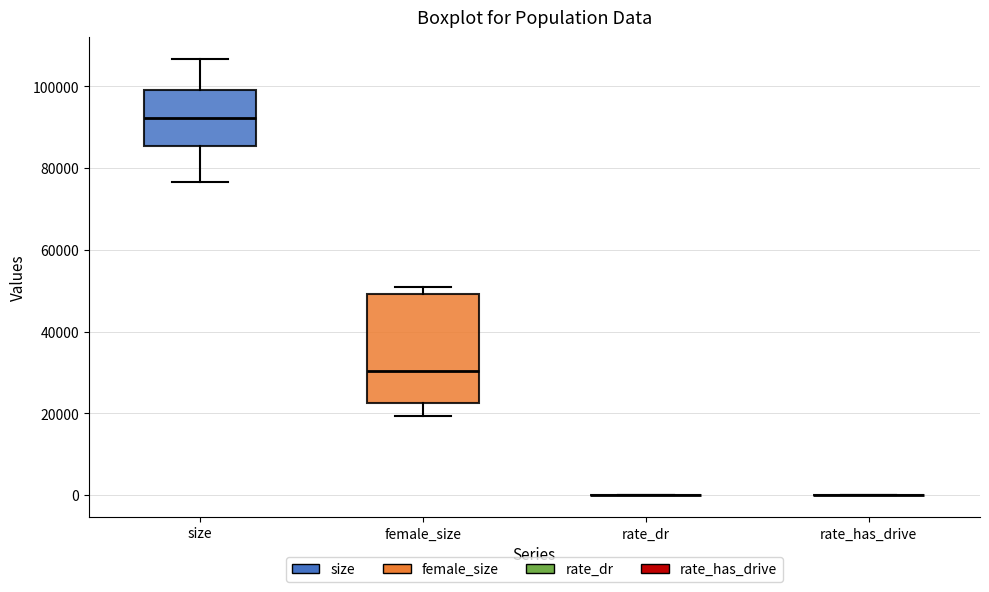

Comparing the boxes themselves (not the whiskers), which one is the tallest?

female_size